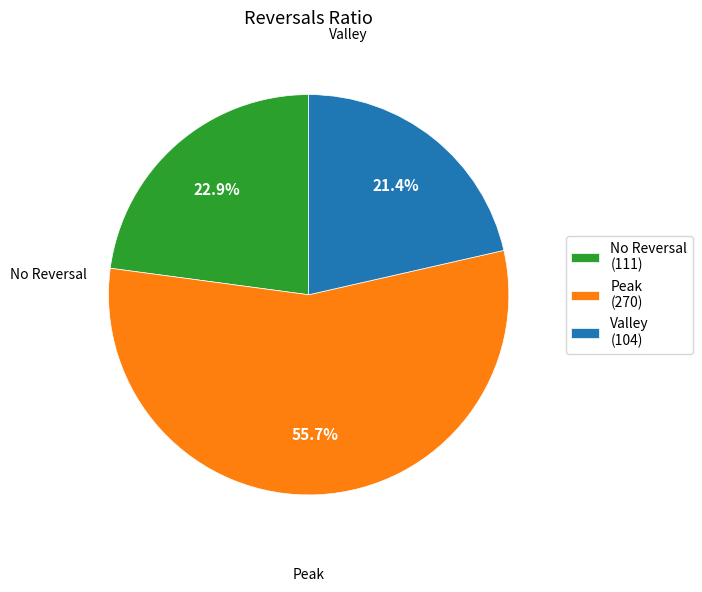

How many segments does this pie chart have?

3